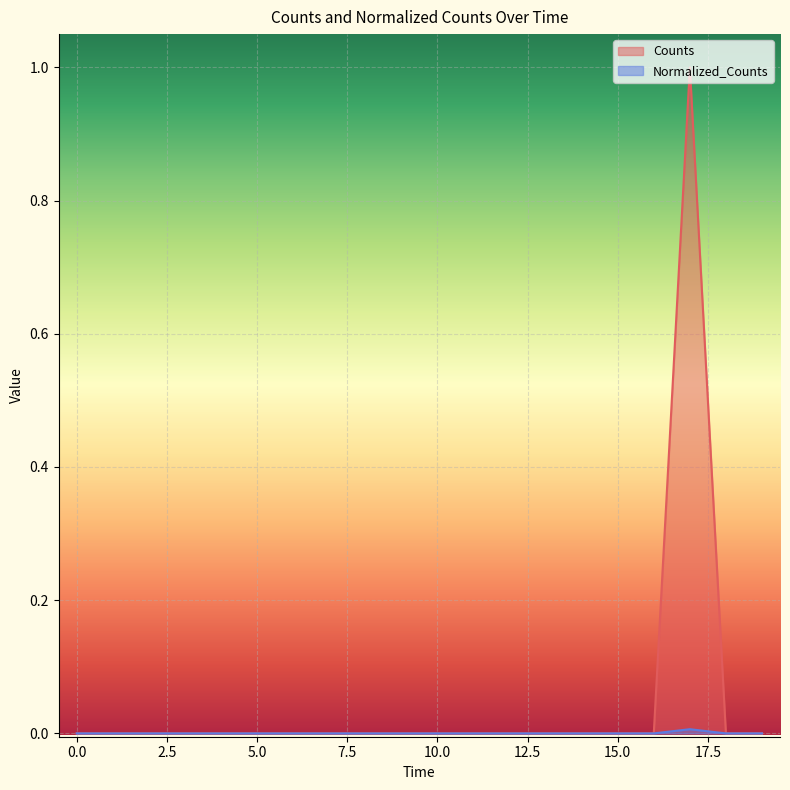

True or false: Normalized_Counts and Counts intersect in this chart.

False